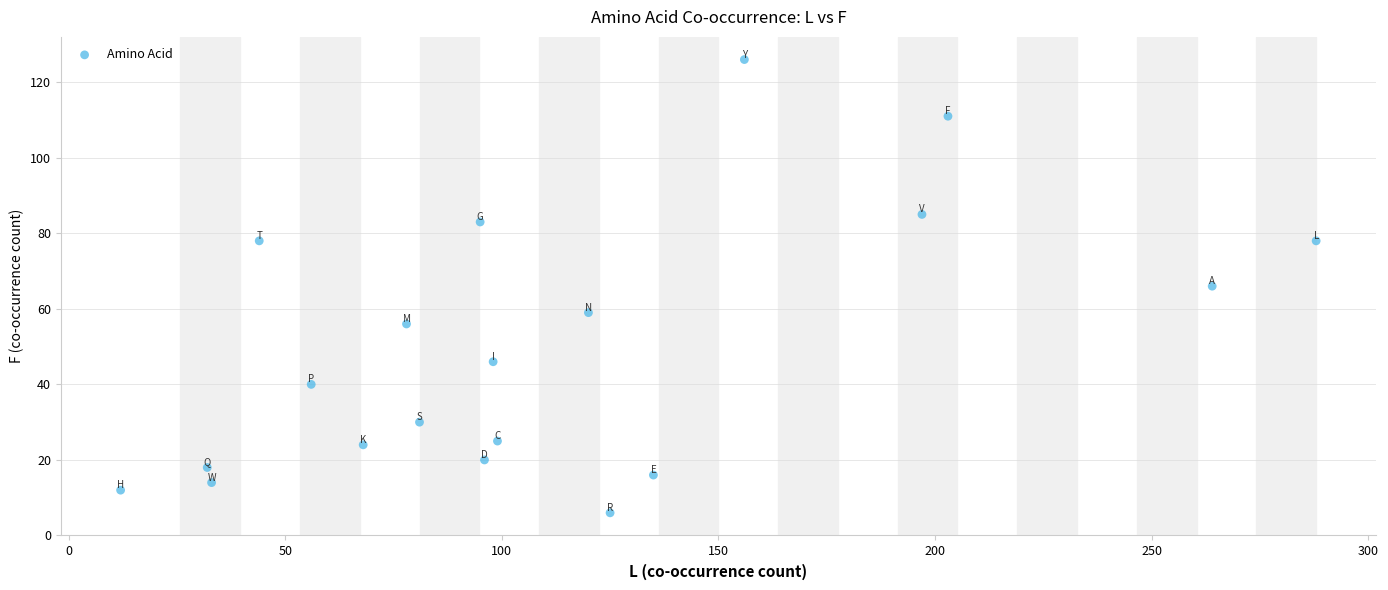

What is the range of X values (max minus min)?

276